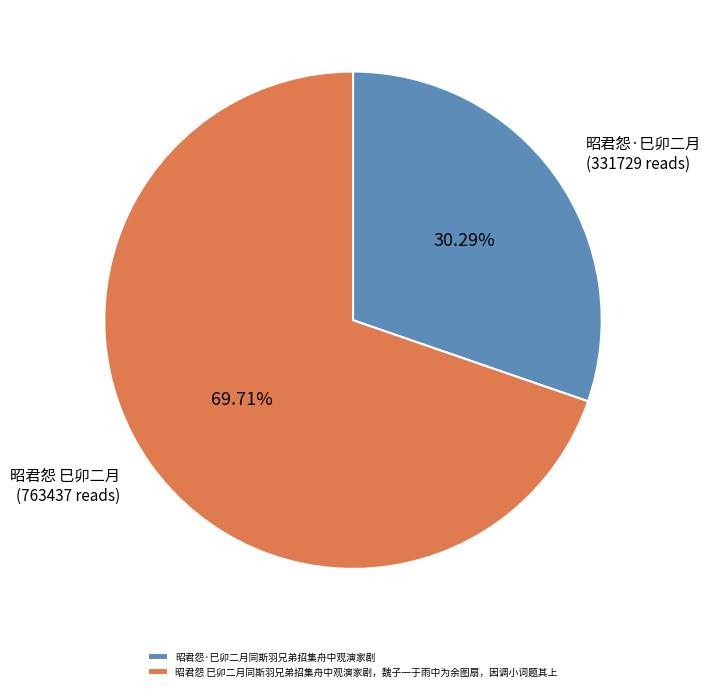

Combined, do 昭君怨·巳卯二月同斯羽兄弟招集舟中观演家剧 and 昭君怨 巳卯二月同斯羽兄弟招集舟中观演家剧，魏子一于雨中为余图扇，因调小词题其上 account for over 50%?

Yes